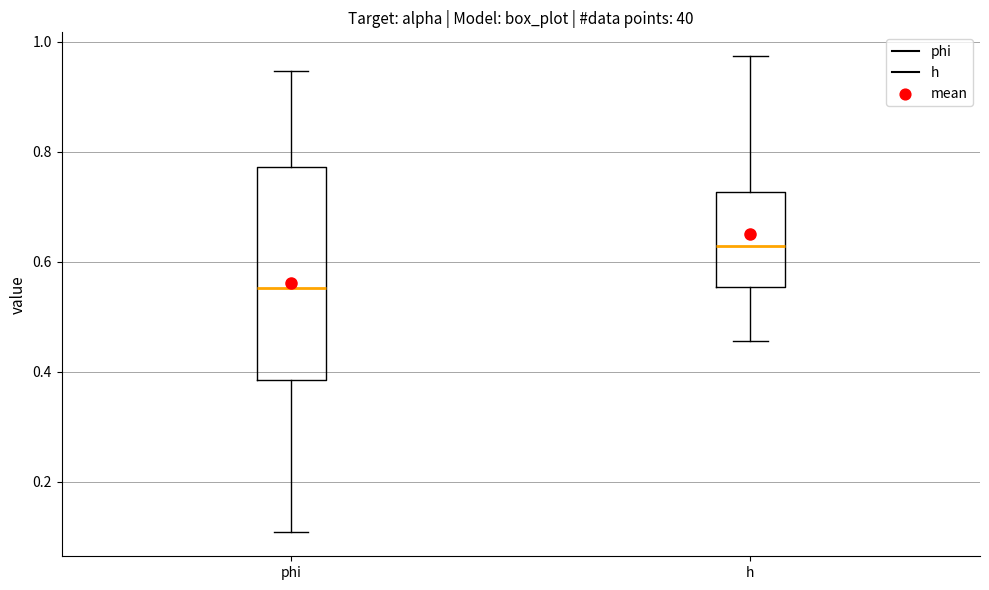

Which box has the lowest median line?

phi